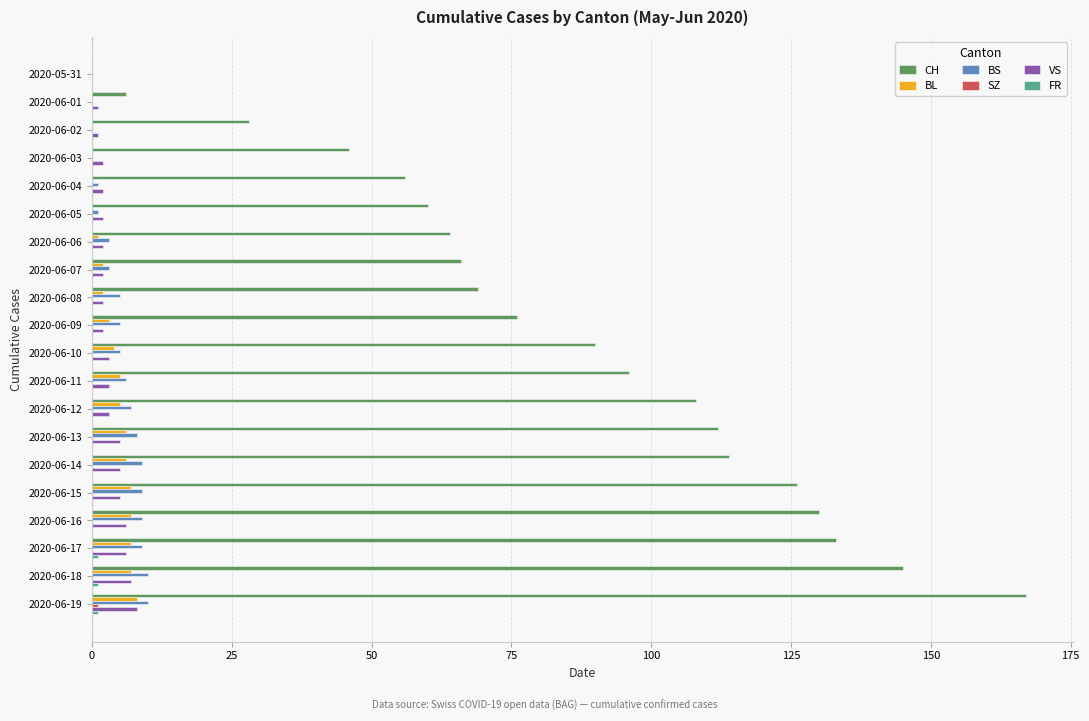

The value of BS at 2020-06-15 is 9. True or false?

True